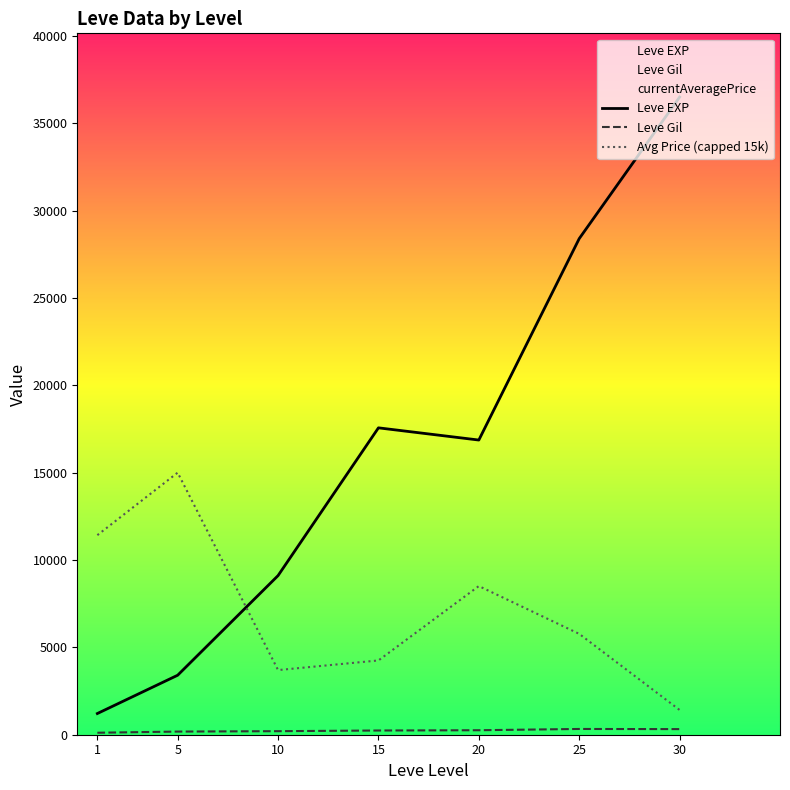

At which label does Leve EXP reach its minimum?

1